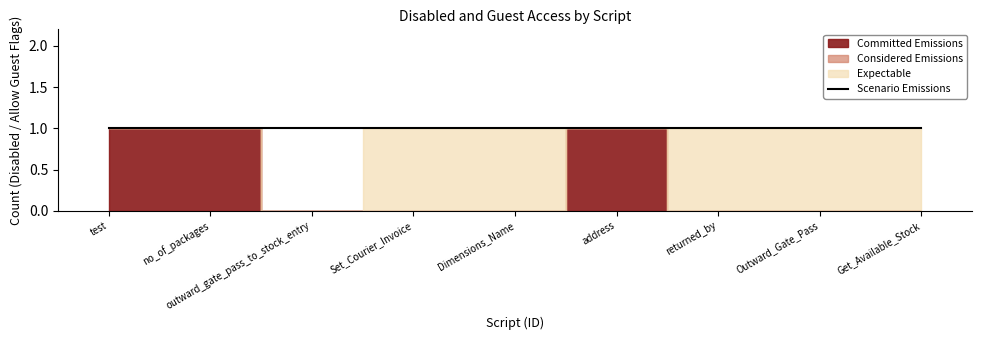

What is the difference between the Committed Emissions values at outward_gate_pass_to_stock_entry and no_of_packages?

1